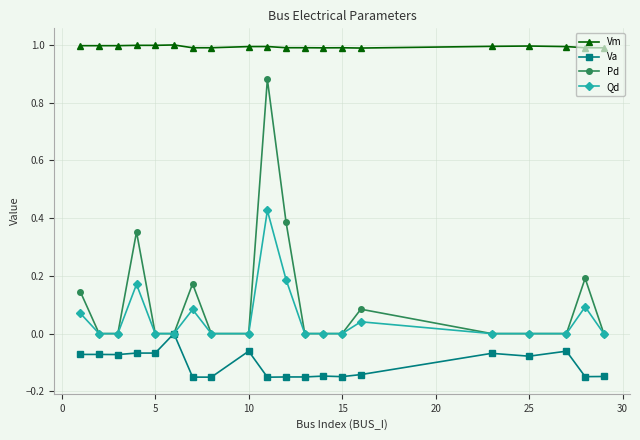

In Vm, how many points are higher than both neighbors (excluding endpoints)?

4